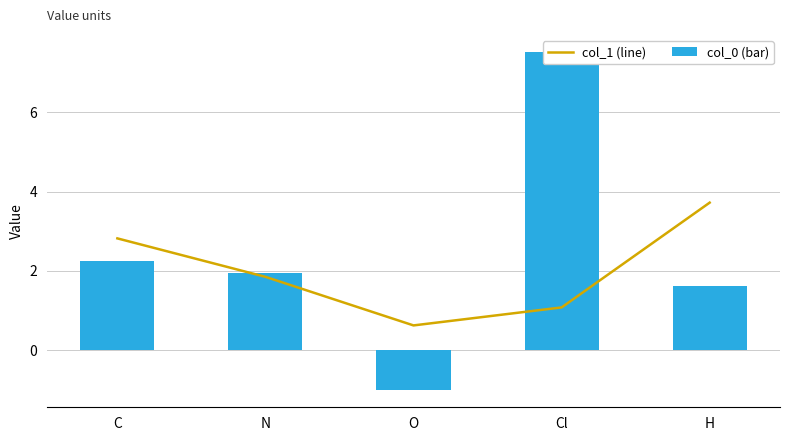

Reading left to right, transcribe all the data shown in this chart.

col_1 (line): C=2.8	N=1.8	O=0.6	Cl=1.1	H=3.7
col_0 (bar): C=2.3	N=2.0	O=-1.0	Cl=7.5	H=1.6